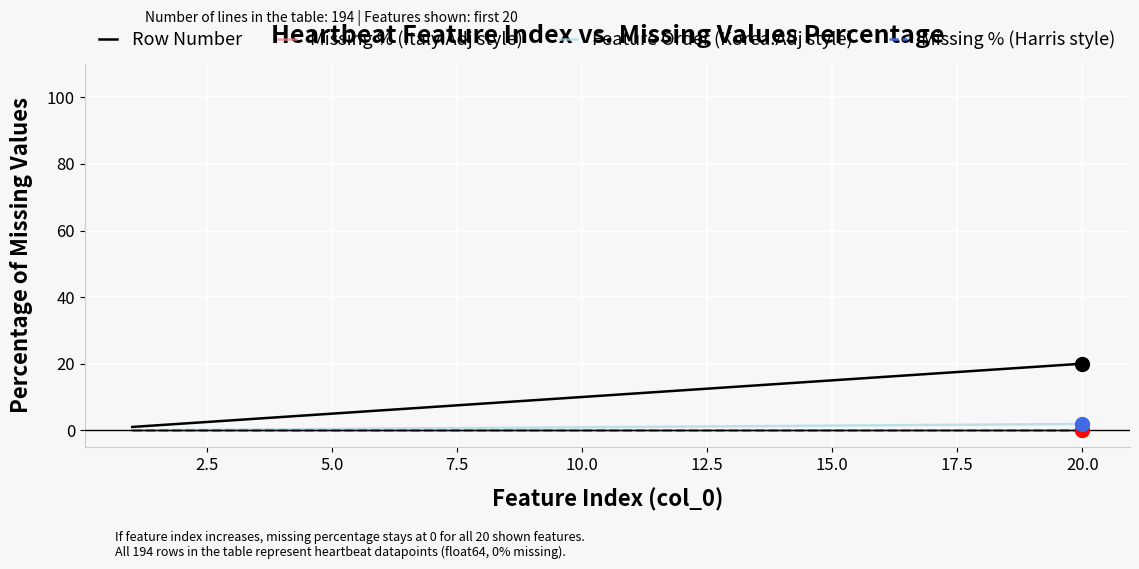

Does the chart display data point markers on the line(s)?

No